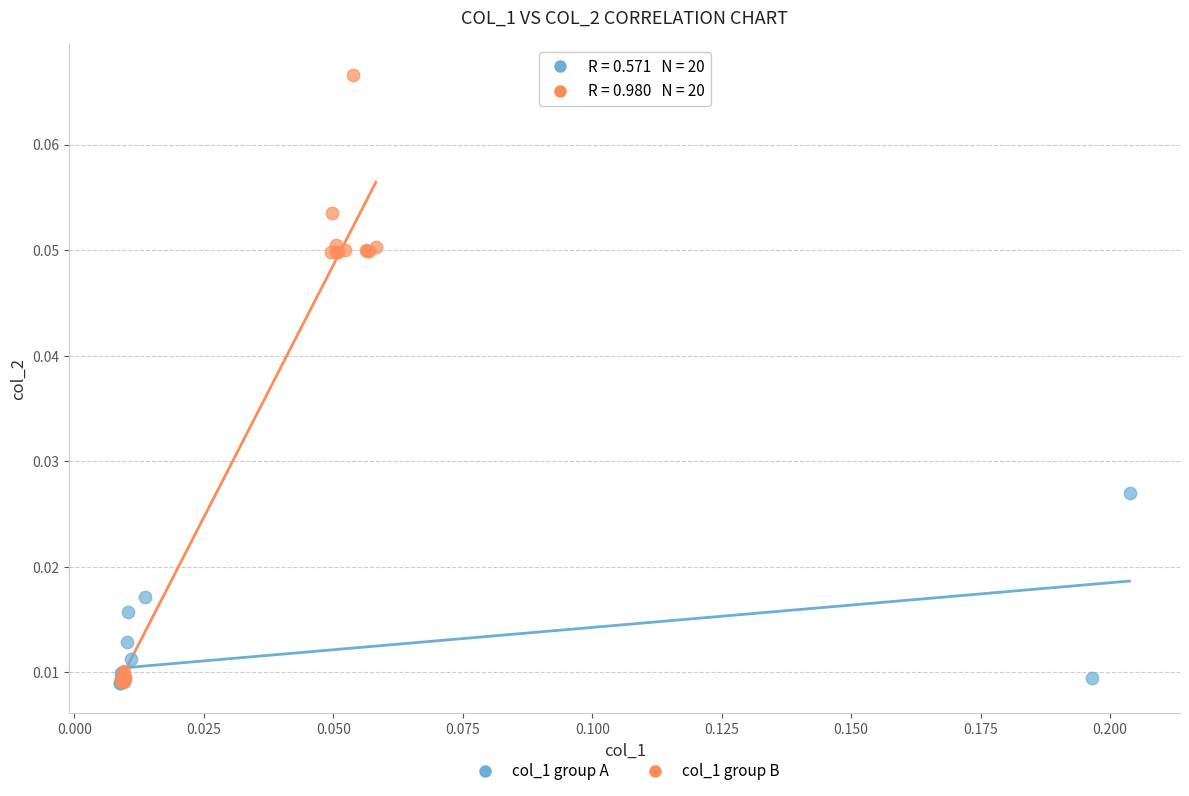

Which series has the largest Y range (max minus min)?

col_1 group B